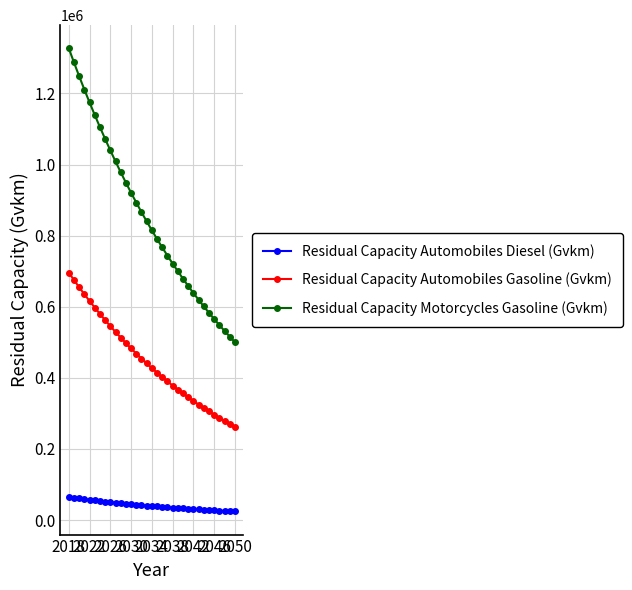

Which series has the largest total across all categories?

Residual Capacity Motorcycles Gasoline (Gvkm)